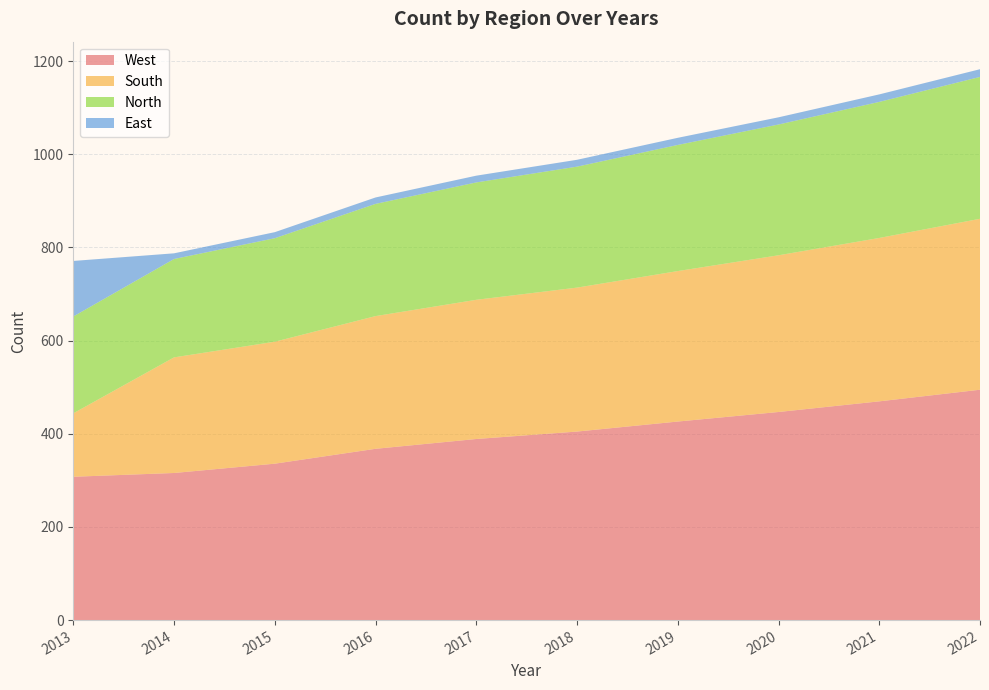

Reading right to left, extract all data points from this chart.

West: 494.6	469.6	446.8	426.3	404.8	388.8	367.8	335.8	315.9	307.8
South: 367.0	350.8	336.5	323.1	309.0	298.9	284.9	261.9	248.2	136.2
North: 304.6	292.1	280.8	270.8	259.7	252.0	240.9	222.2	211.2	207.9
East: 16.6	16.1	15.4	15.3	14.7	14.5	13.8	13.0	12.2	119.3